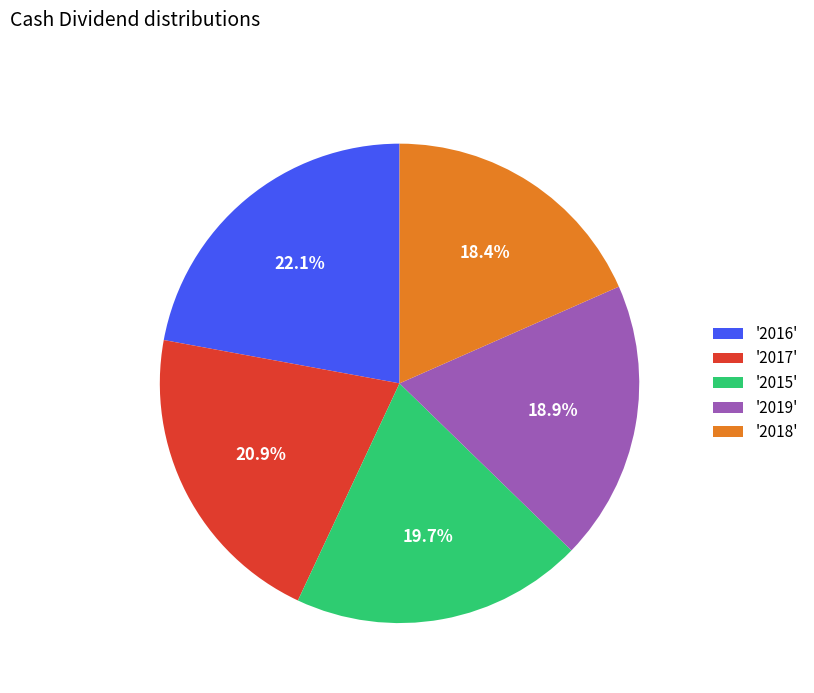

Approximately how many times larger is the value at '2018' compared to '2015'?

0.9